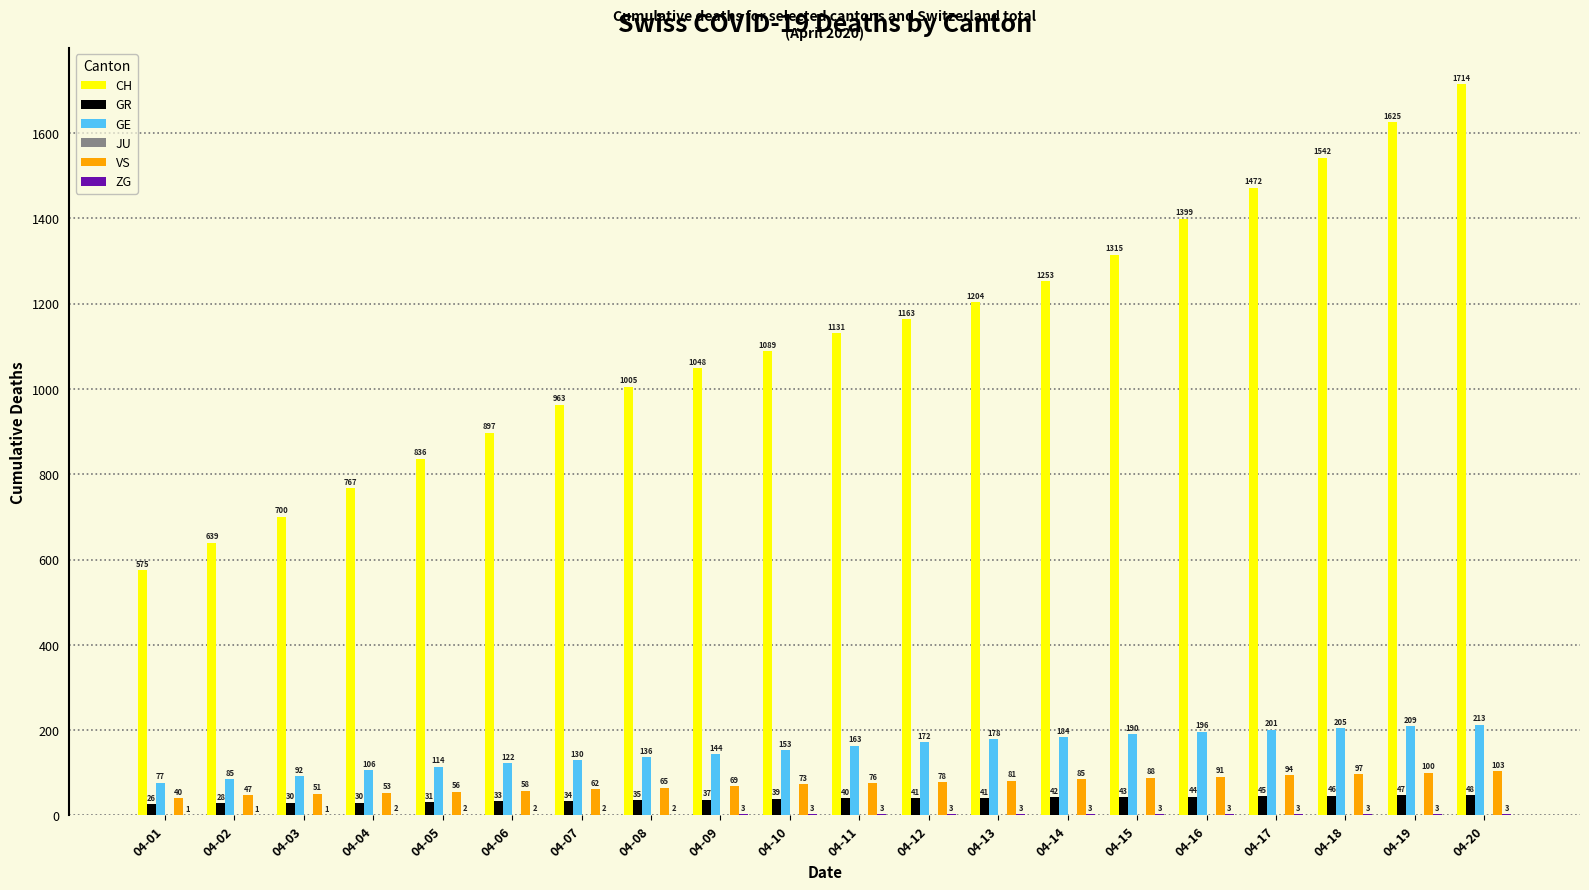

Between 04-02 and 04-08, which series saw the biggest shift?

CH